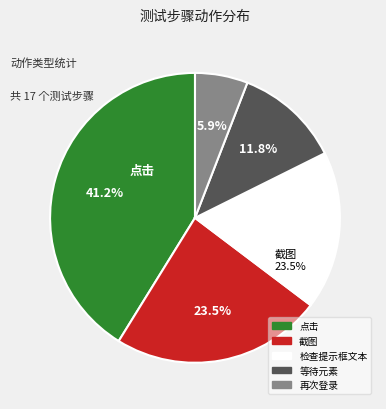

Is it true that 再次登录 is 6% of the pie?

True